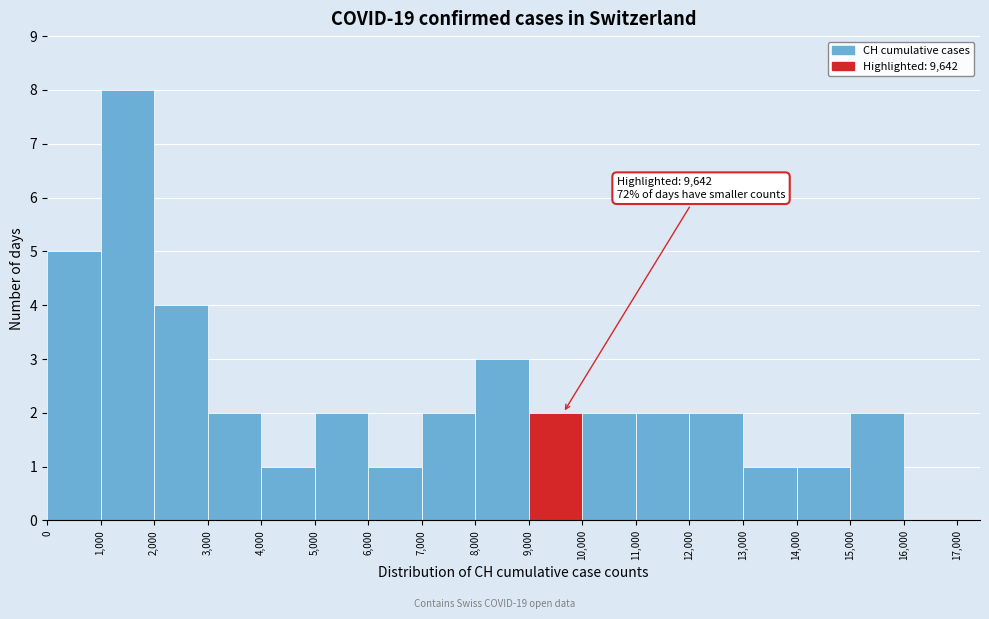

Over which range of the x-axis is the bar tallest?

1,000 to 2,000